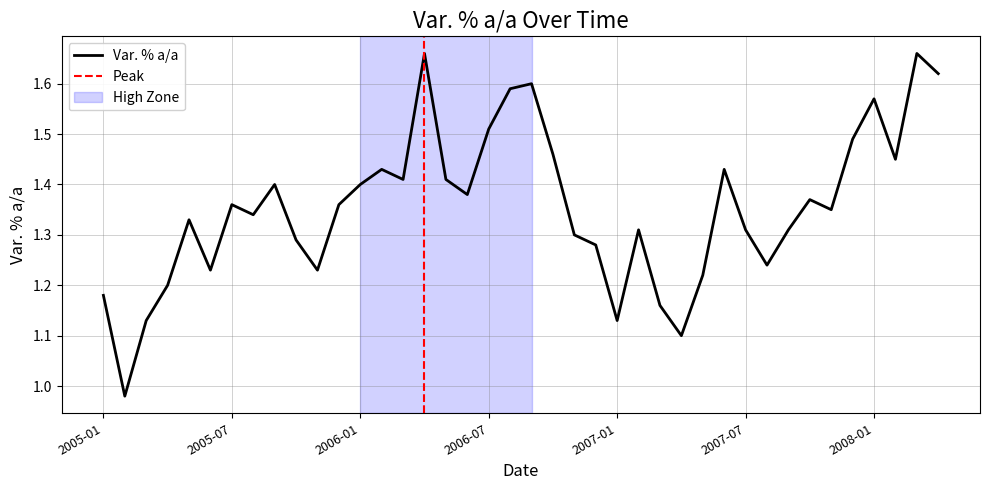

What is the approximate value at 2006-10?

1.5